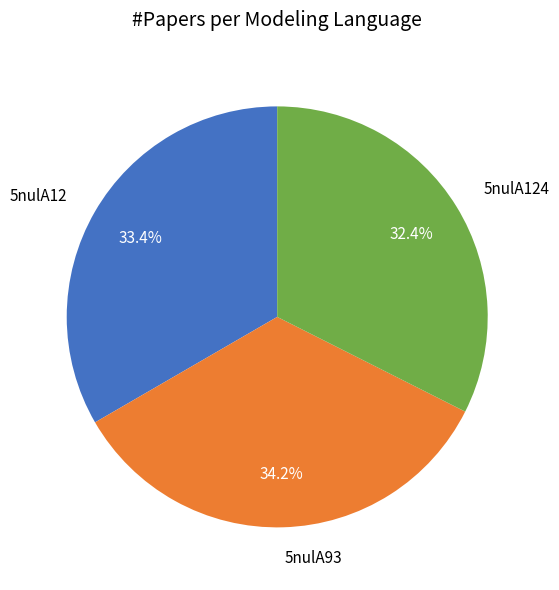

Is there any slice that represents more than half of the pie?

No